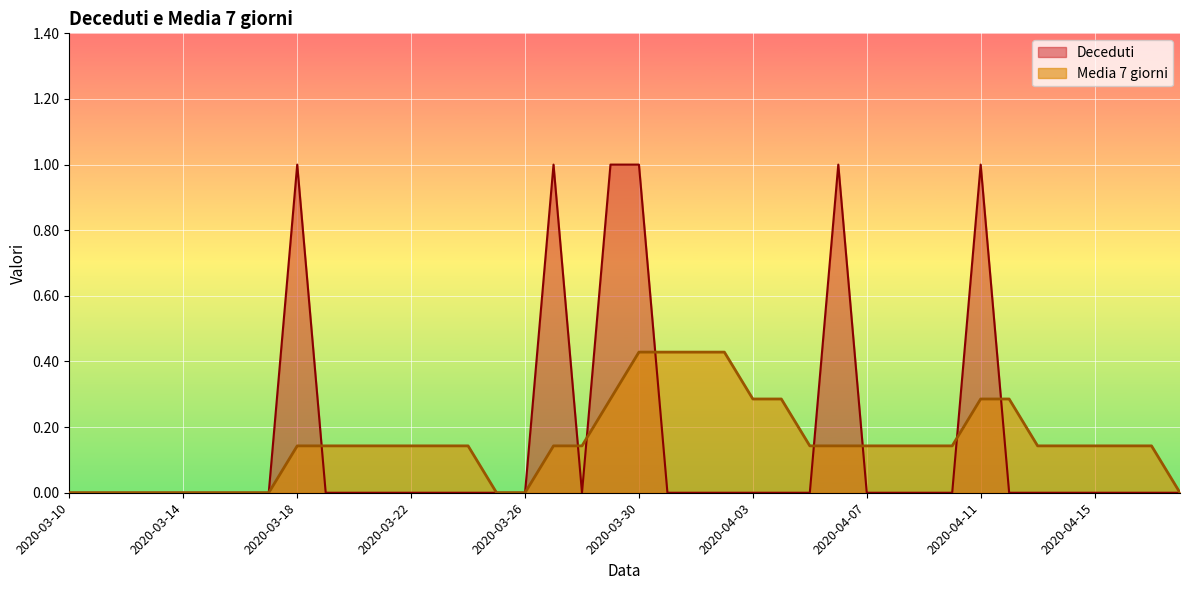

At how many categories does at least one series exceed 0?

29